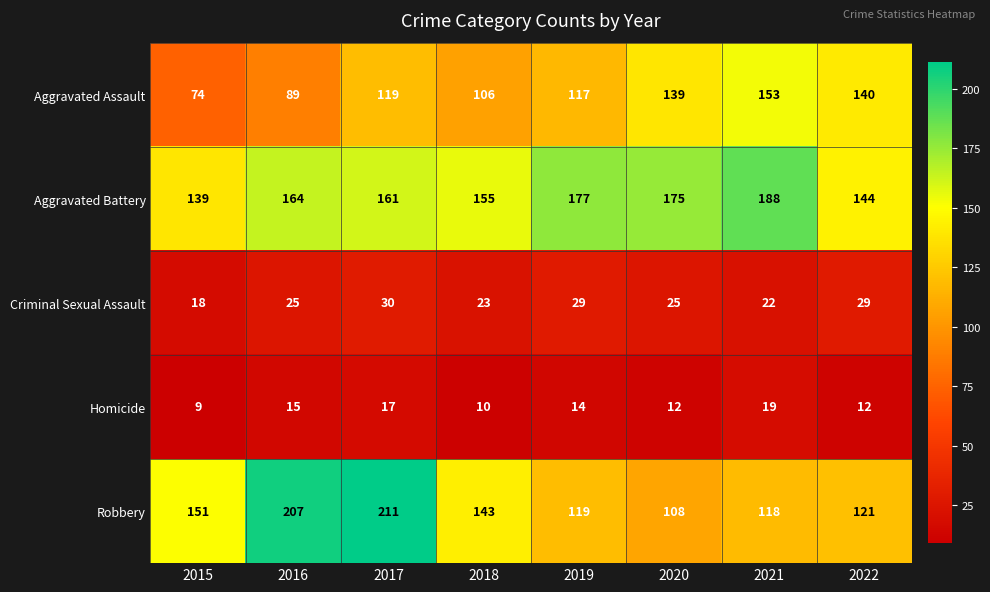

Rank the categories by Robbery value from highest to lowest.

2017, 2016, 2015, 2018, 2022, 2019, 2021, 2020